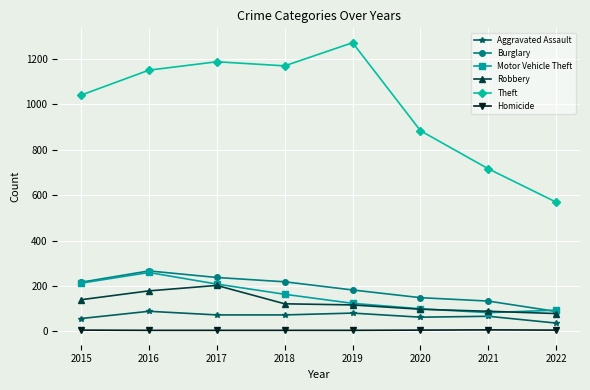

What is the difference between the maximum and minimum values in the Motor Vehicle Theft series?

177